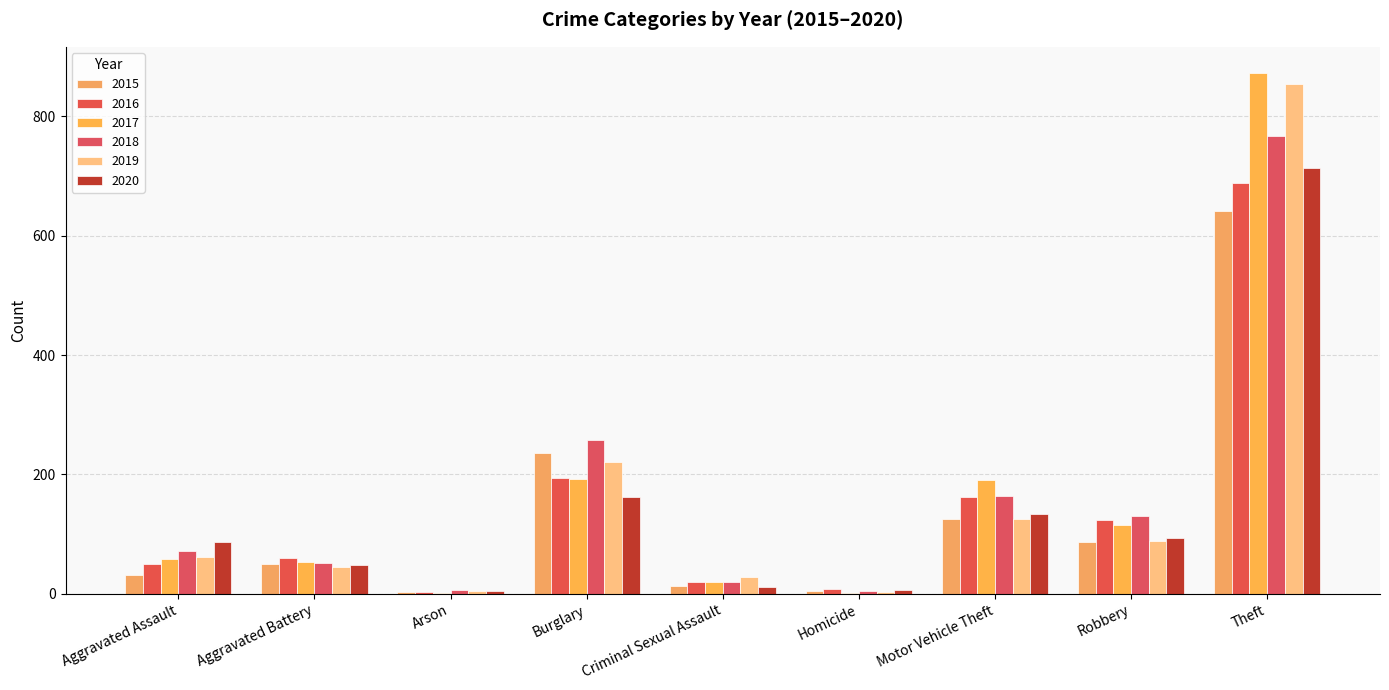

At Robbery, list the series in order from smallest to largest.

2015, 2019, 2020, 2017, 2016, 2018